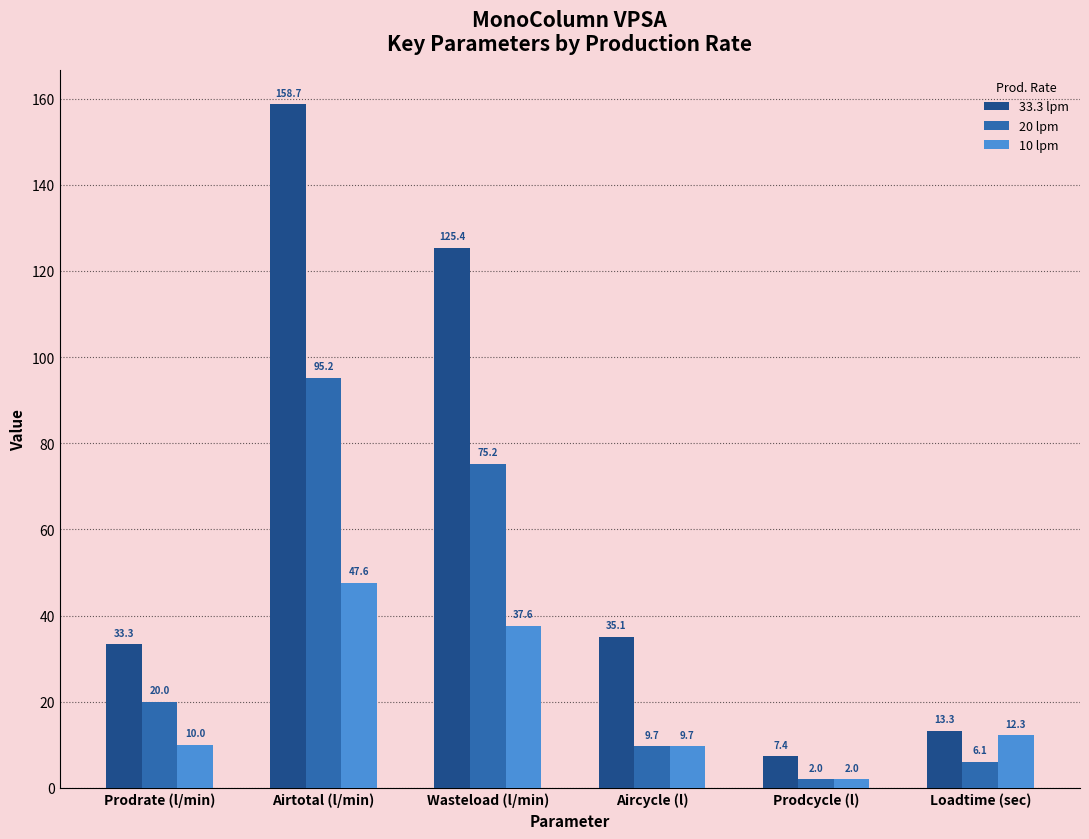

The 20 lpm series shows 9.7 at Aircycle (l). True or false?

True